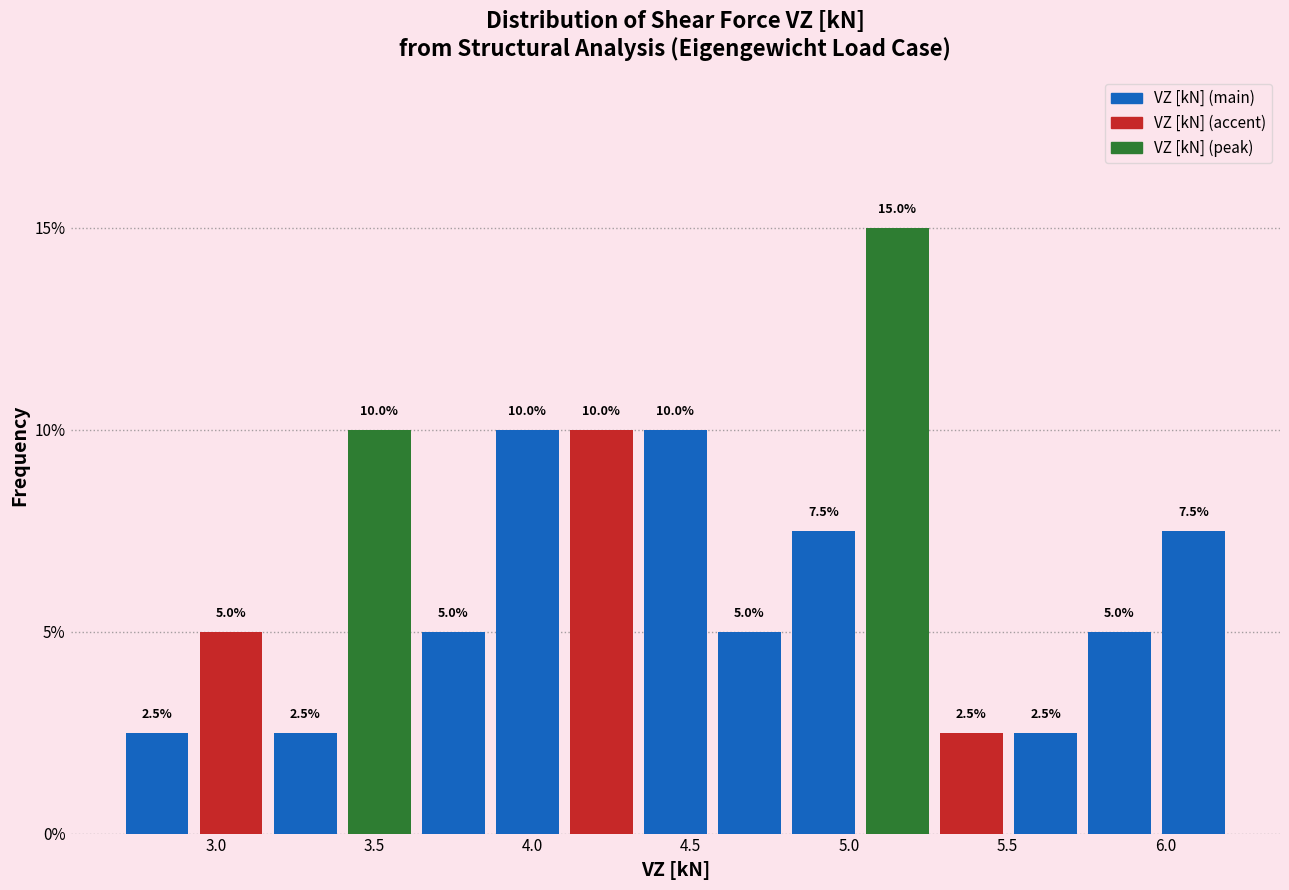

Over which range of the x-axis is the bar tallest?

5.05 to 5.25